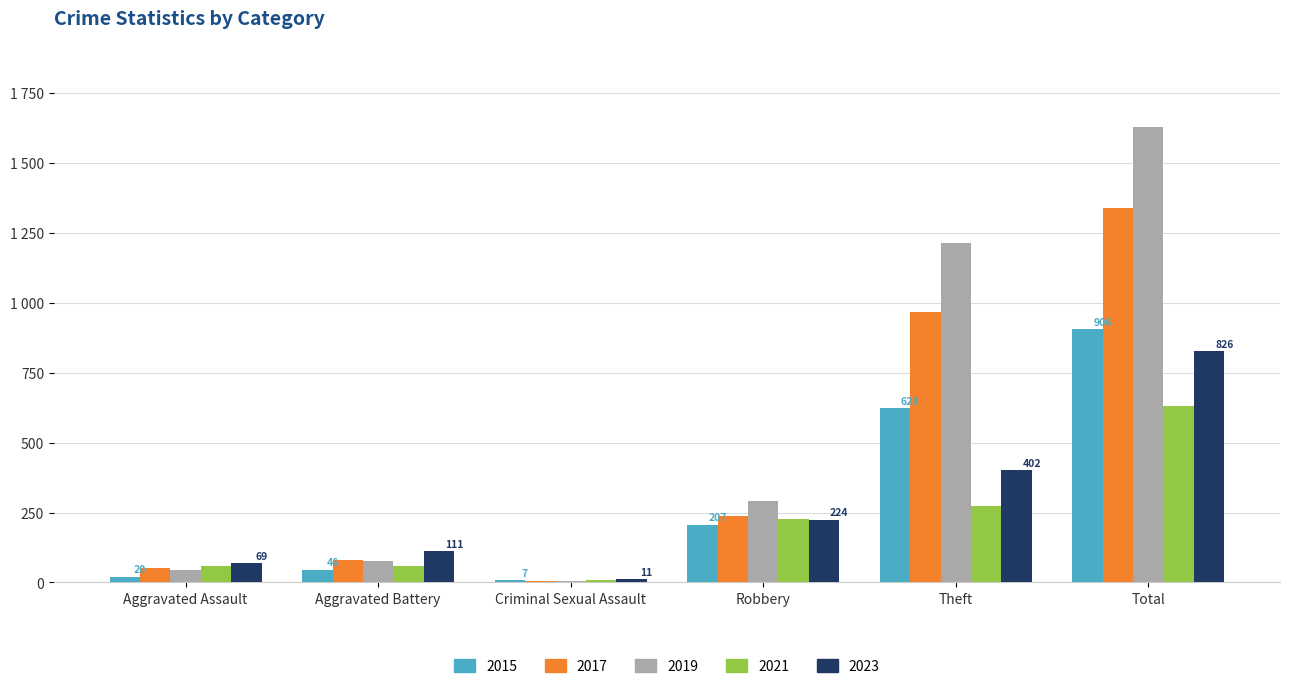

List the series in order of their peak value, lowest first.

2021, 2023, 2015, 2017, 2019